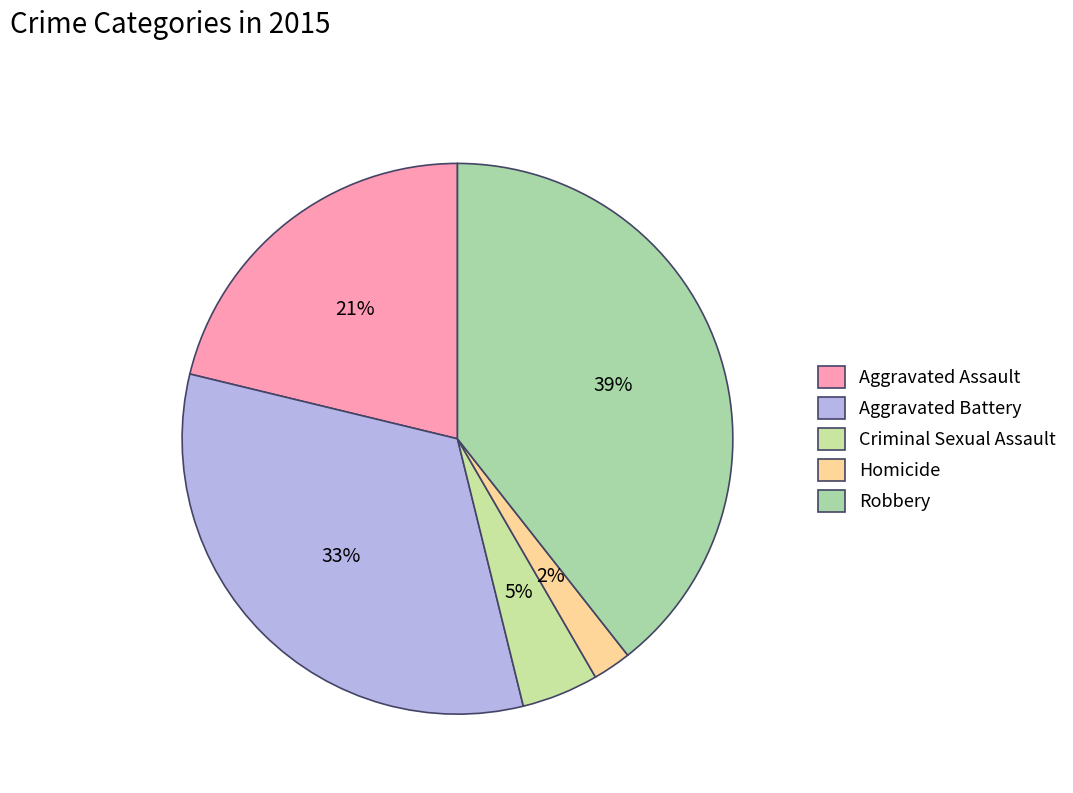

How many segments does this pie chart have?

5